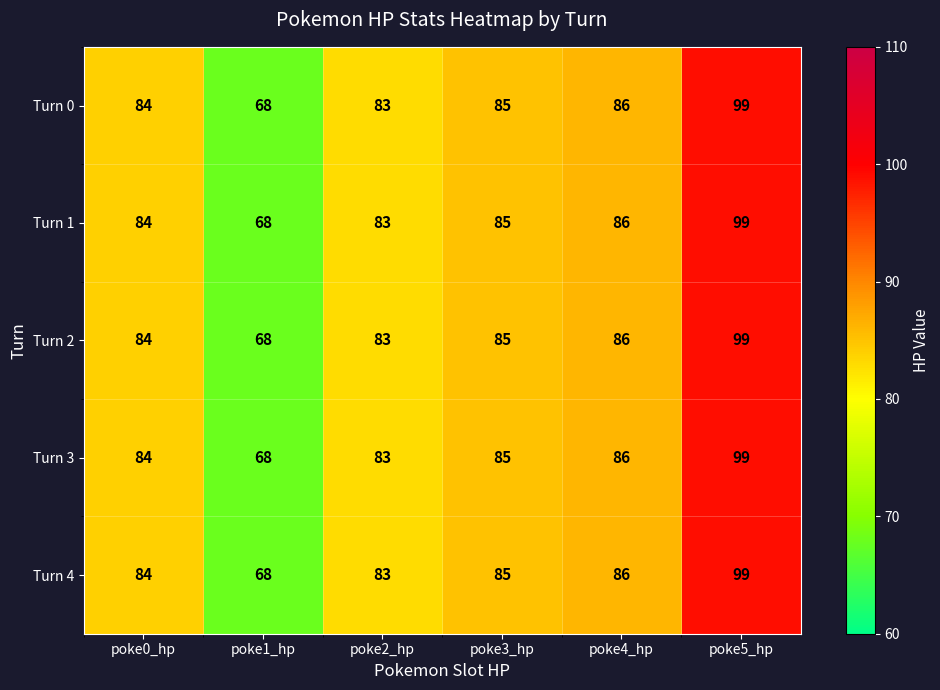

What is the total value across all series at poke2_hp?

415